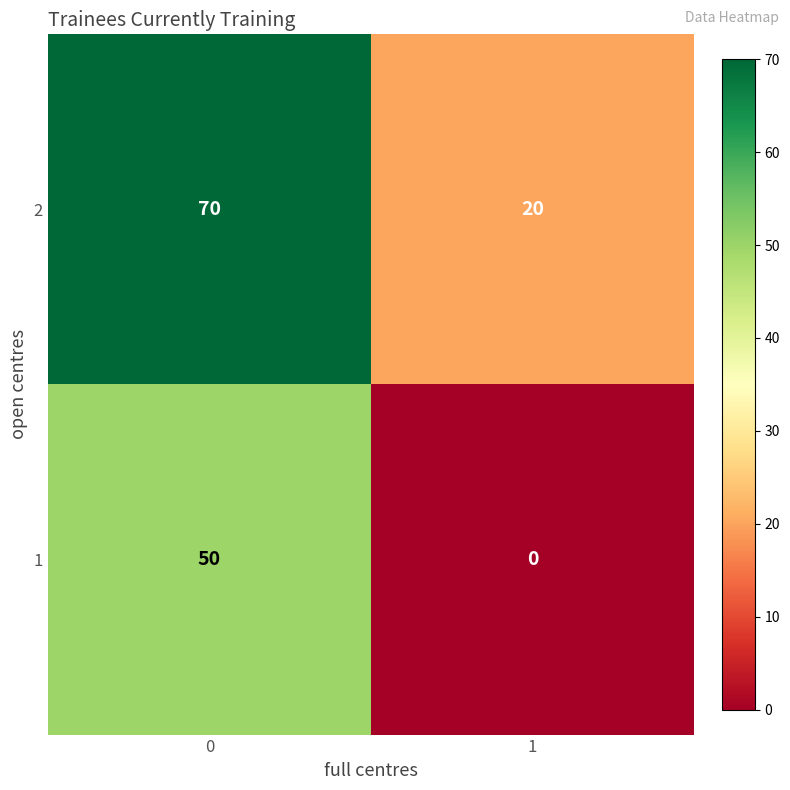

What is the spread (max minus min) of values at 1?

20